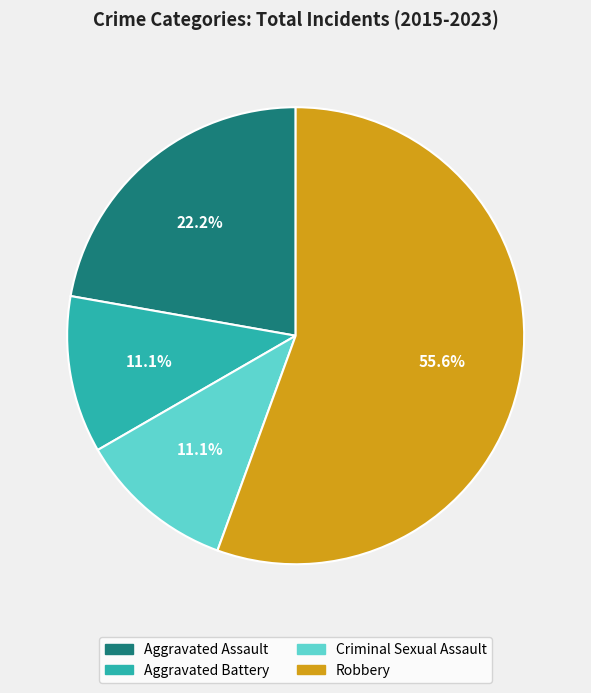

Which slice represents more than half of the pie?

Robbery